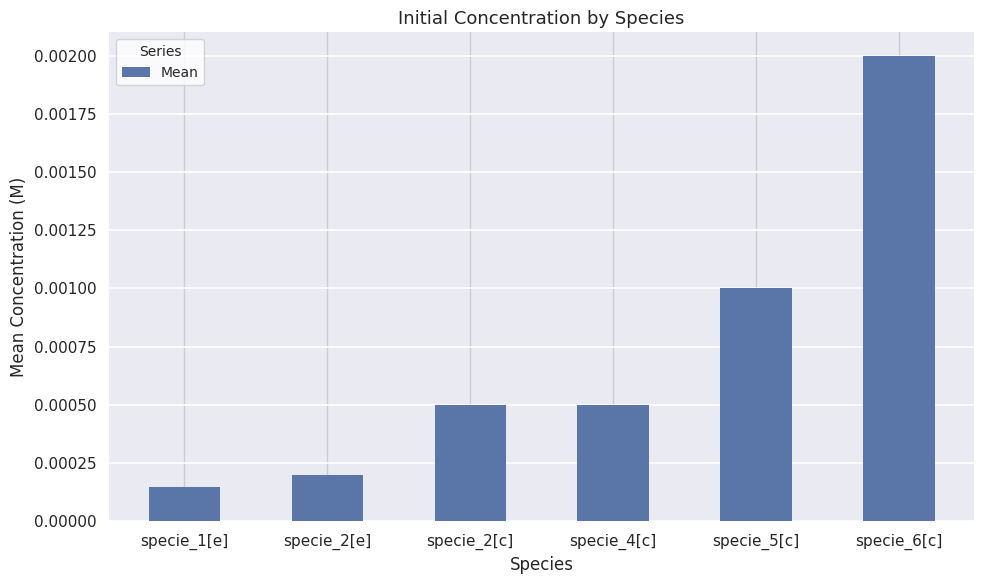

At which label is the value closest to 0?

specie_1[e]